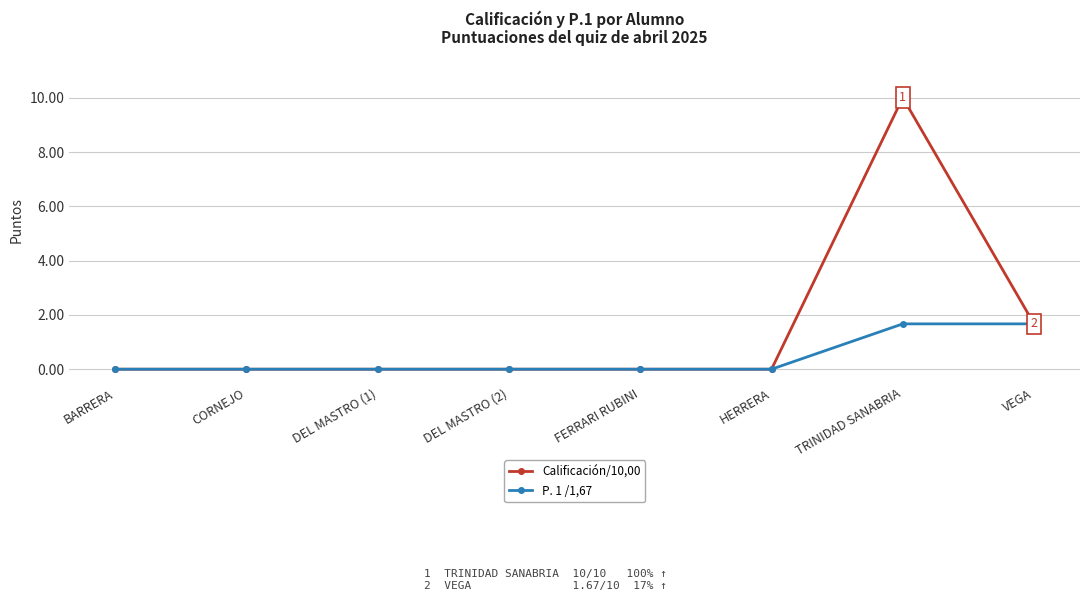

Is it true that Calificación/10,00 equals 0.0 at FERRARI RUBINI?

True